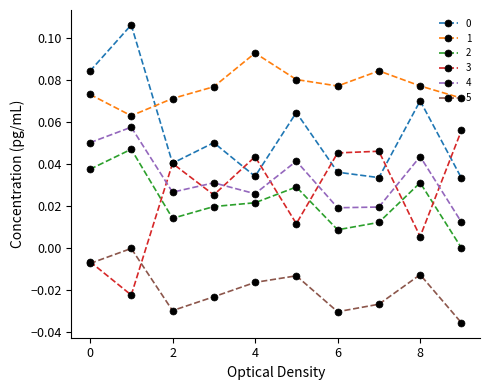

How many data points in 3 are above 0?

8